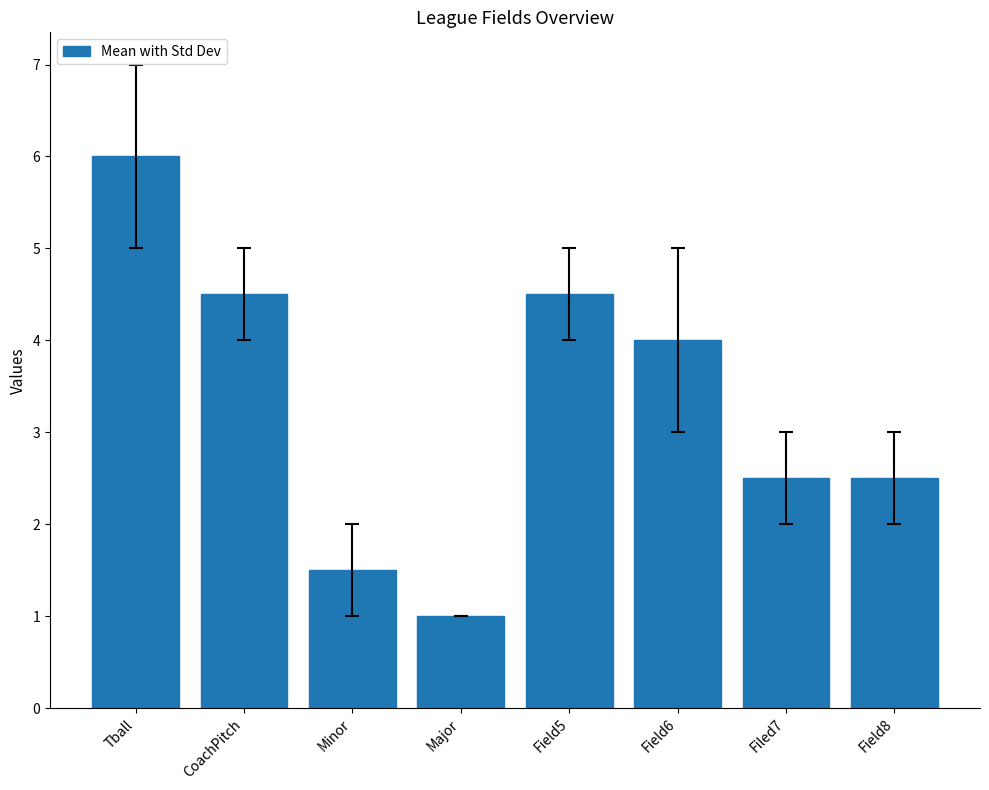

What is the label of the 6th bar from the right?

Minor